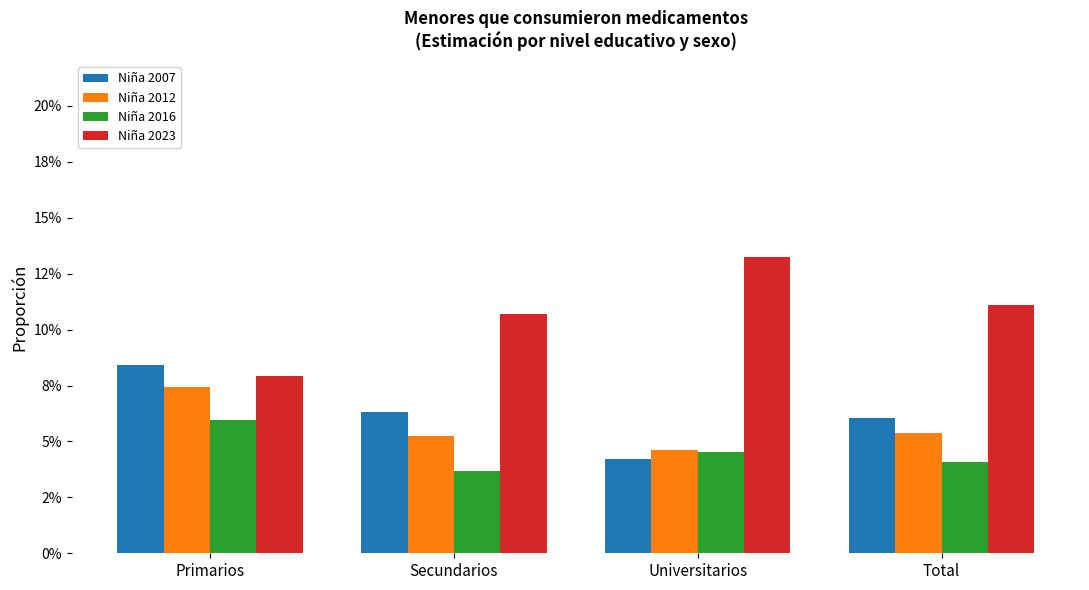

Are the bars grouped side by side (vs. stacked)?

Yes